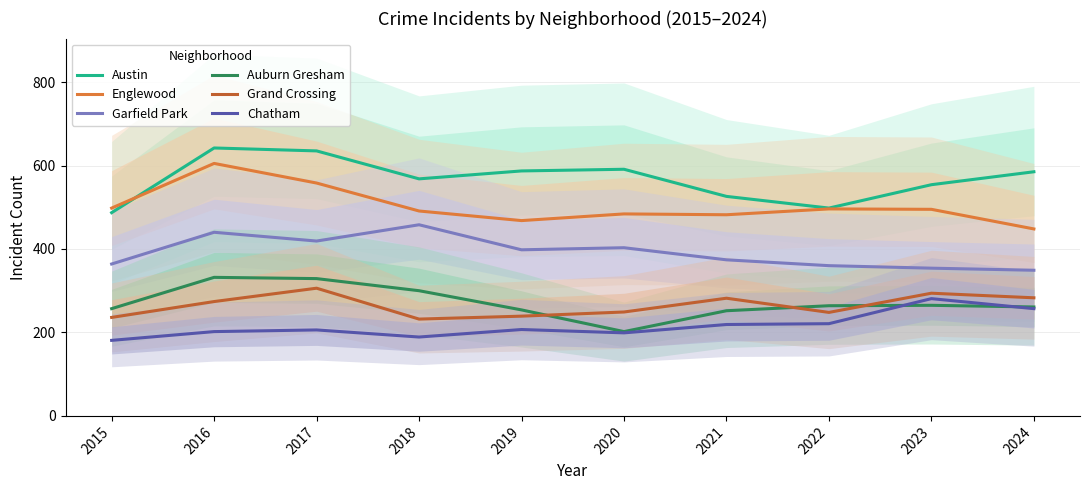

Reading left to right, list all the values displayed in this chart.

Austin: 487	642	635	568	587	591	526	498	554	585
Englewood: 498	605	558	491	468	484	482	496	495	448
Garfield Park: 364	440	419	458	398	403	374	360	354	349
Auburn Gresham: 257	332	329	300	254	202	252	264	265	261
Grand Crossing: 236	274	306	232	239	249	282	248	294	283
Chatham: 181	202	206	189	207	199	219	221	281	257